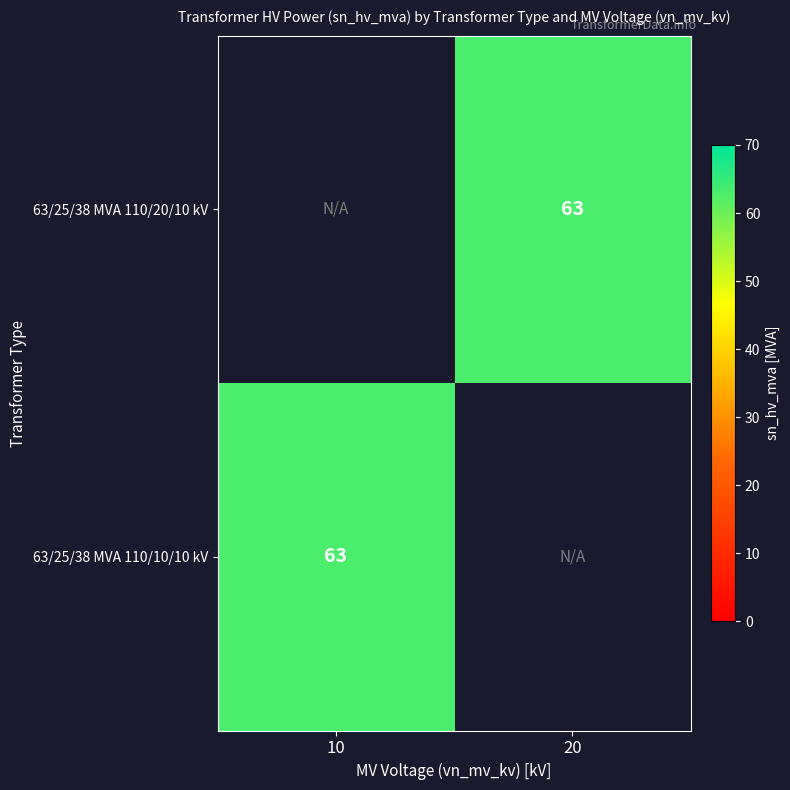

Is it true that 63/25/38 MVA 110/10/10 kV equals 20.1 at 10?

False